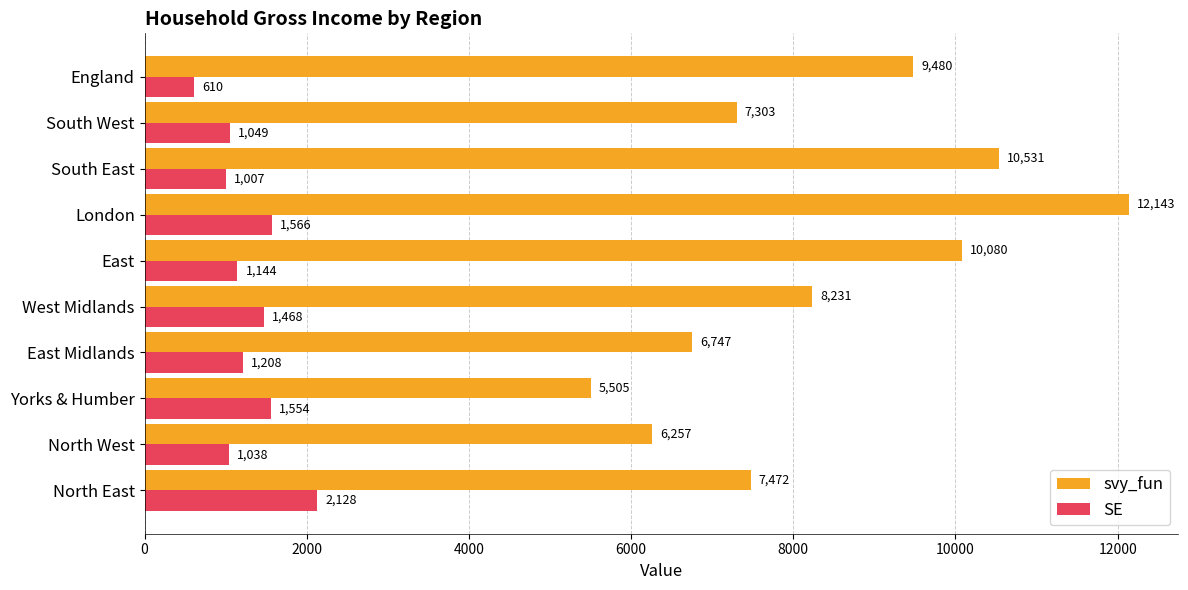

The value of SE at England is 609.8. True or false?

True